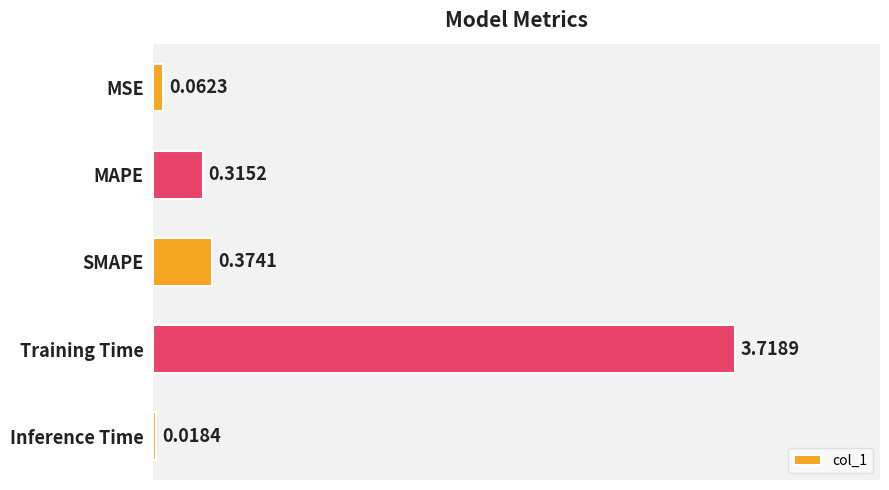

What is the label of the 4th bar from the bottom?

MAPE